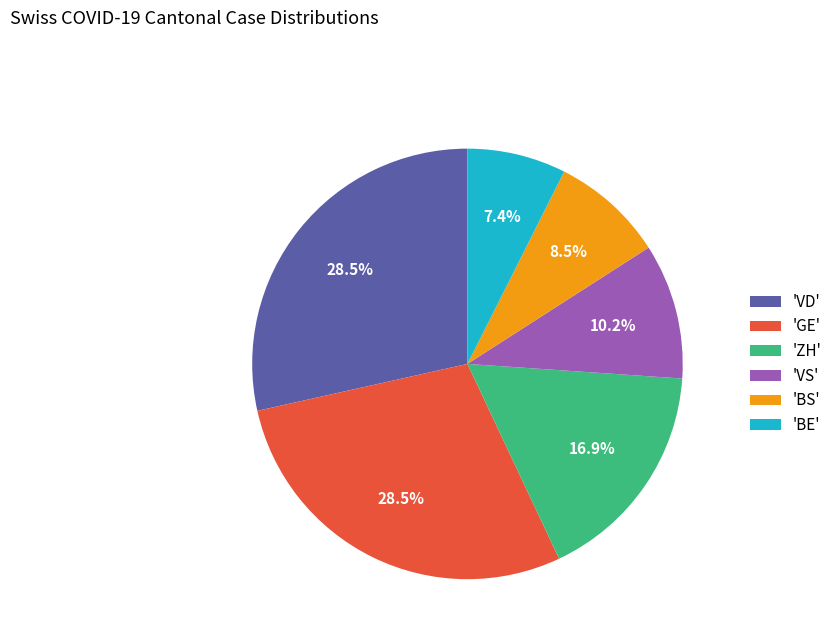

Which category has the smallest portion of the pie?

'BE'